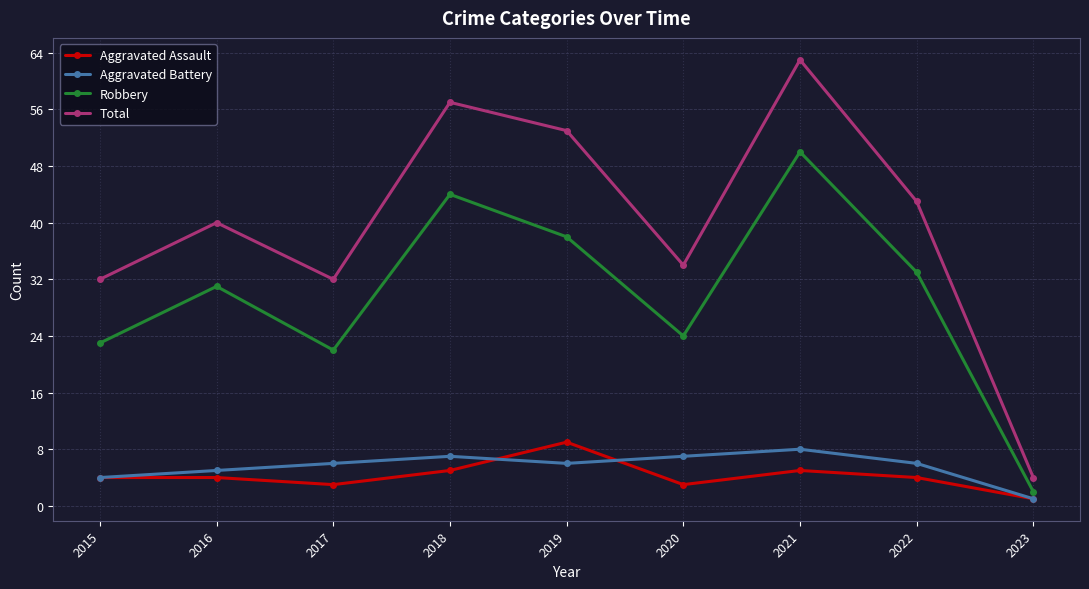

What is the spread (max minus min) of values at 2022?

39